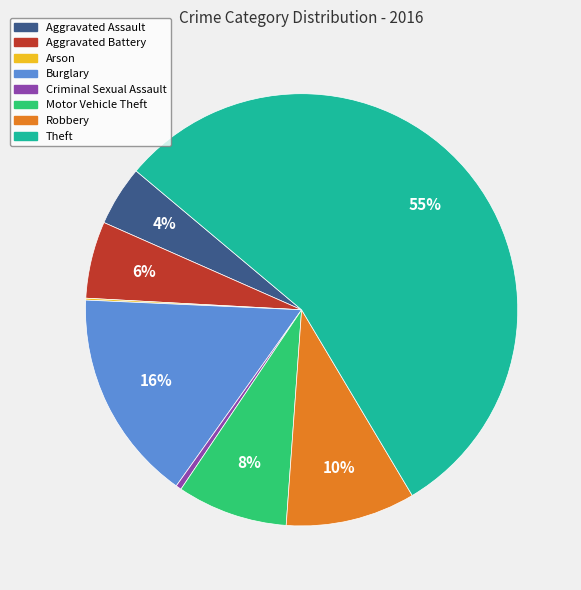

The Motor Vehicle Theft slice represents 1% of the pie. True or false?

False